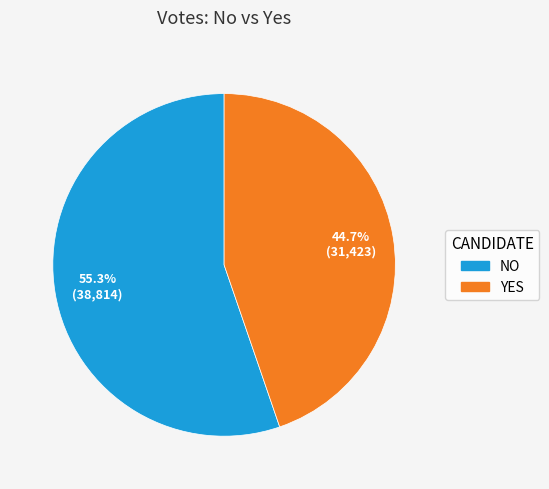

Is there a majority slice in this chart?

Yes